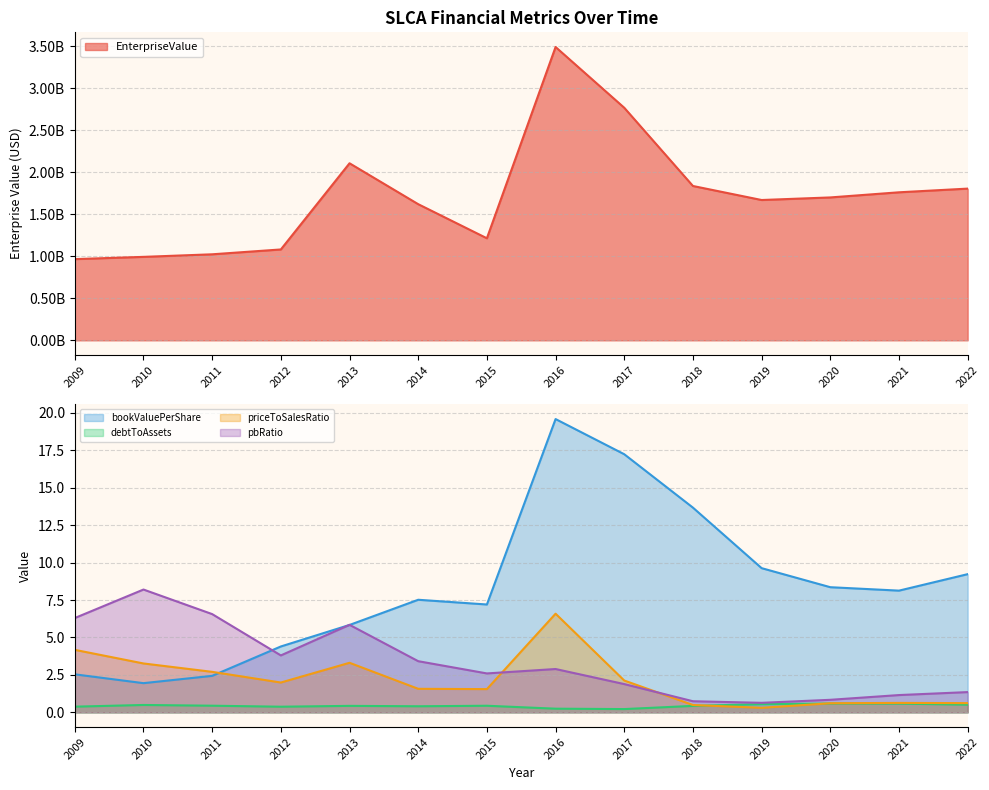

Reading left to right, extract all data points from this chart.

EnterpriseValue: 2009=965862000.0	2010=992669000.0	2011=1023178000.0	2012=1080828260.0	2013=2105587912.1	2014=1619272110.0	2015=1213761120.0	2016=3488310160.0	2017=2765689560.0	2018=1835548540.0	2019=1668764950.0	2020=1699441680.0	2021=1760484000.0	2022=1804299000.0
bookValuePerShare: 2009=2.5	2010=2.0	2011=2.4	2012=4.4	2013=5.8	2014=7.5	2015=7.2	2016=19.6	2017=17.2	2018=13.7	2019=9.6	2020=8.4	2021=8.1	2022=9.2
debtToAssets: 2009=0.4	2010=0.5	2011=0.4	2012=0.4	2013=0.4	2014=0.4	2015=0.4	2016=0.2	2017=0.2	2018=0.4	2019=0.5	2020=0.6	2021=0.6	2022=0.5
priceToSalesRatio: 2009=4.2	2010=3.3	2011=2.7	2012=2.0	2013=3.3	2014=1.6	2015=1.6	2016=6.6	2017=2.1	2018=0.5	2019=0.3	2020=0.6	2021=0.6	2022=0.6
pbRatio: 2009=6.3	2010=8.2	2011=6.6	2012=3.8	2013=5.8	2014=3.4	2015=2.6	2016=2.9	2017=1.9	2018=0.7	2019=0.6	2020=0.8	2021=1.2	2022=1.4